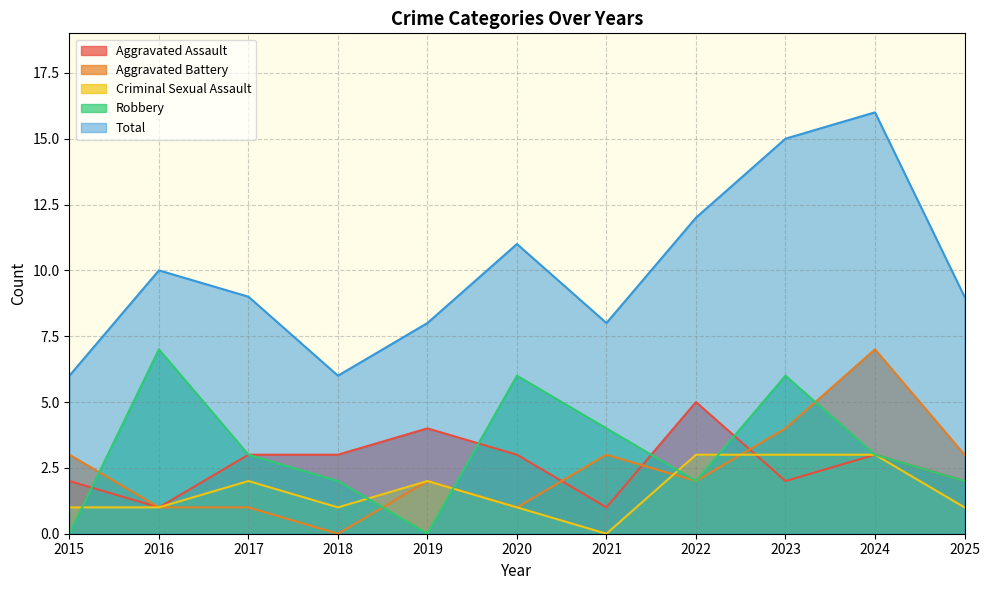

How many lines are shown in the chart?

5